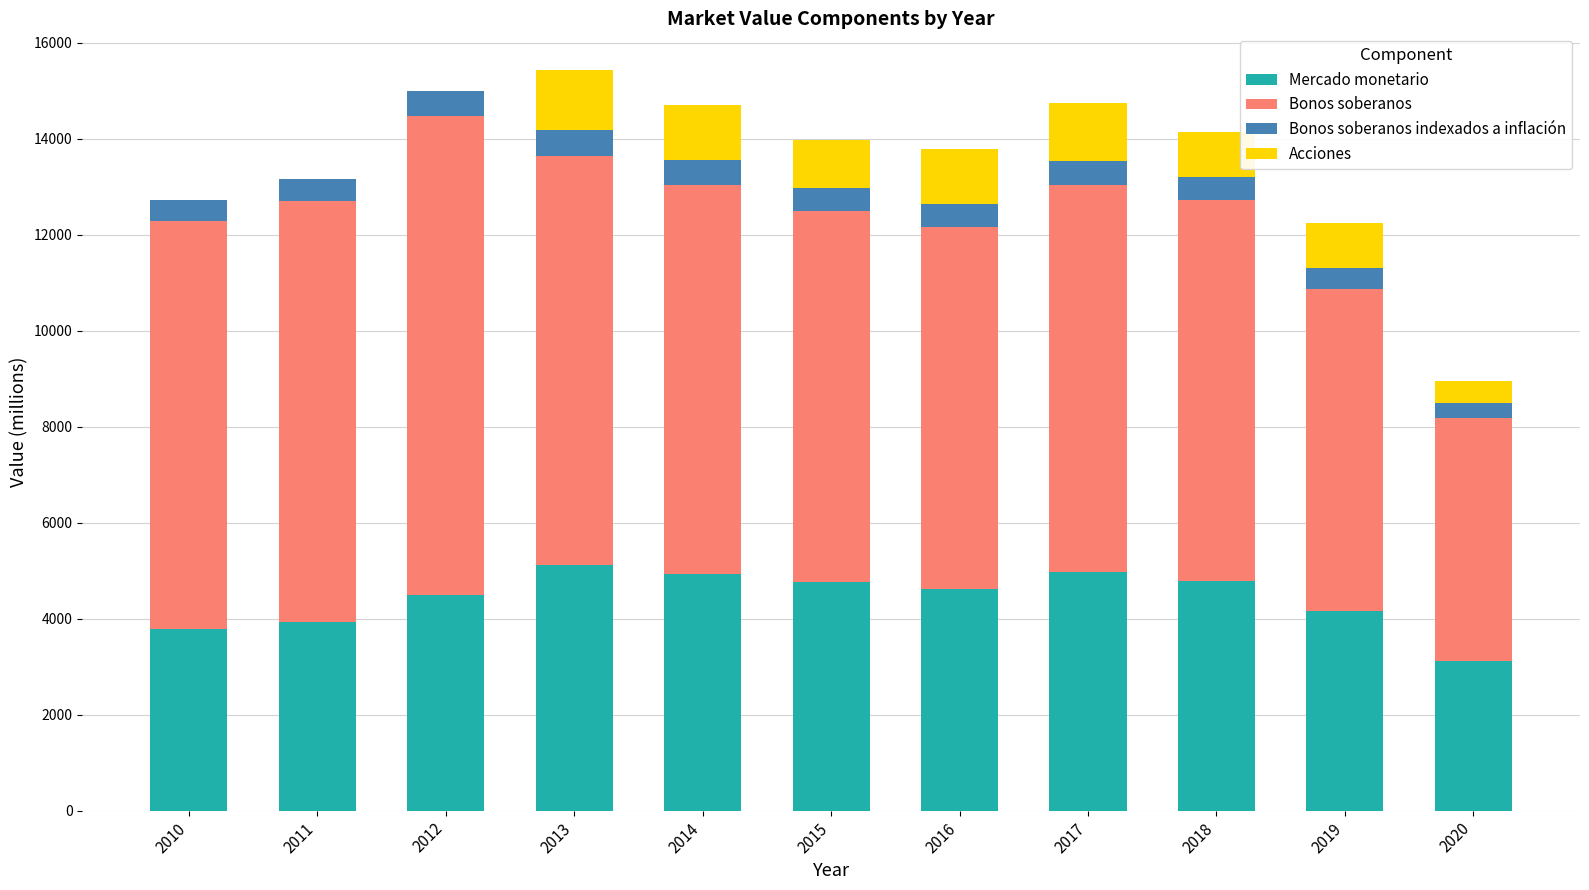

What is the highest value of the Mercado monetario series?

5108